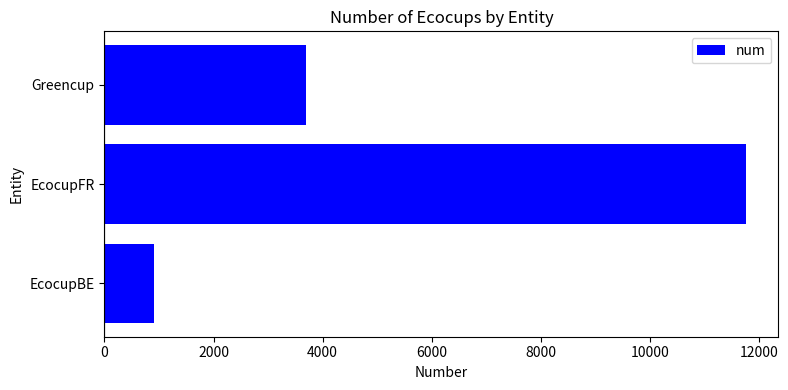

The value at EcocupBE is 918. True or false?

True